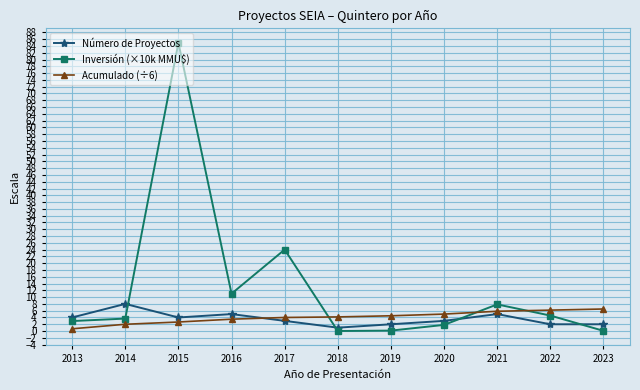

Which series has the largest total across all categories?

Inversión (×10k MMU$)